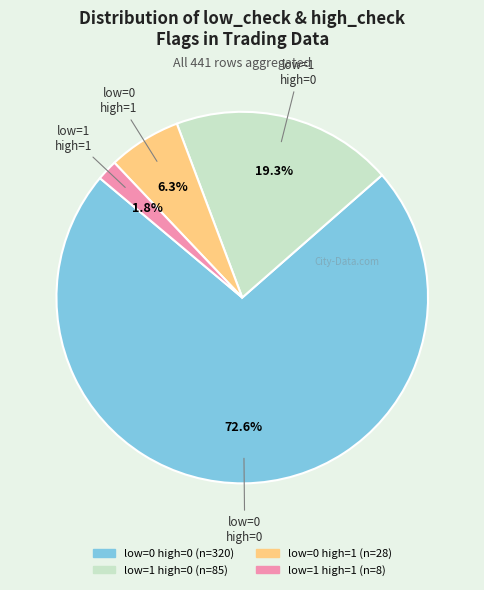

To the nearest percent, what is the difference between the largest and smallest slice percentages?

71%